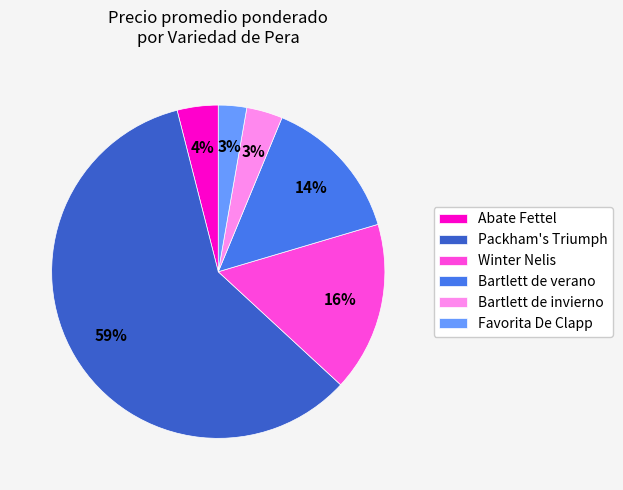

To the nearest percent, what is the average slice percentage?

17%